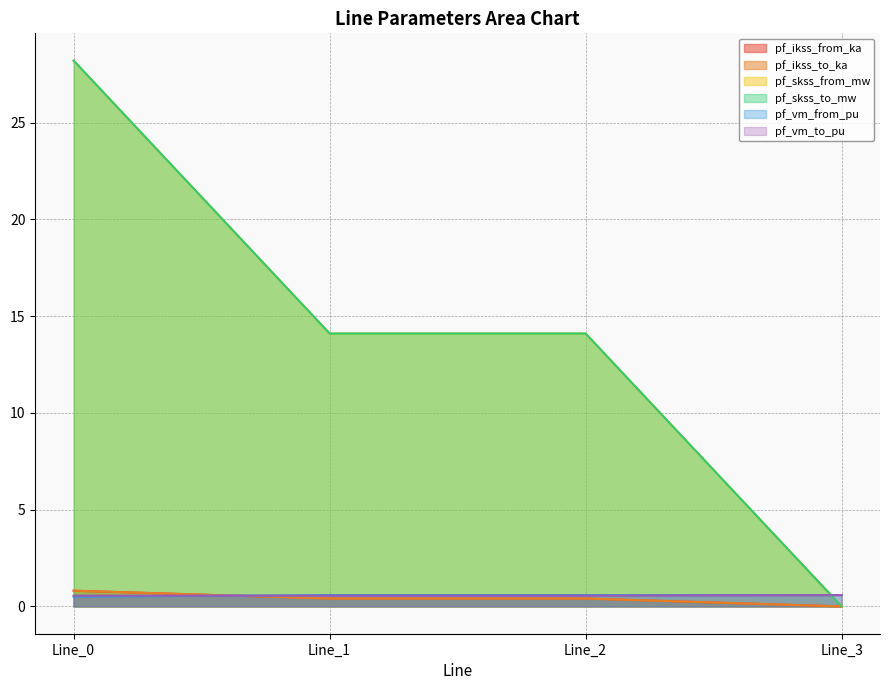

How many intersections are there between pf_vm_to_pu and pf_skss_to_mw?

1